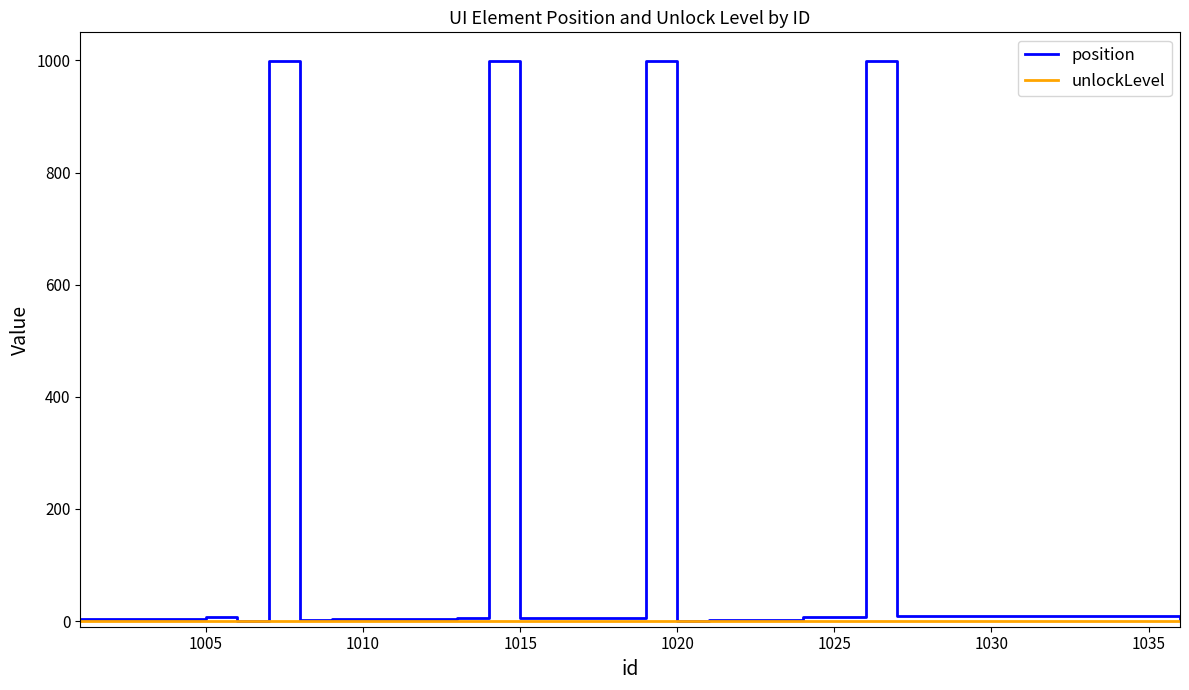

Which series has the largest total across all categories?

position